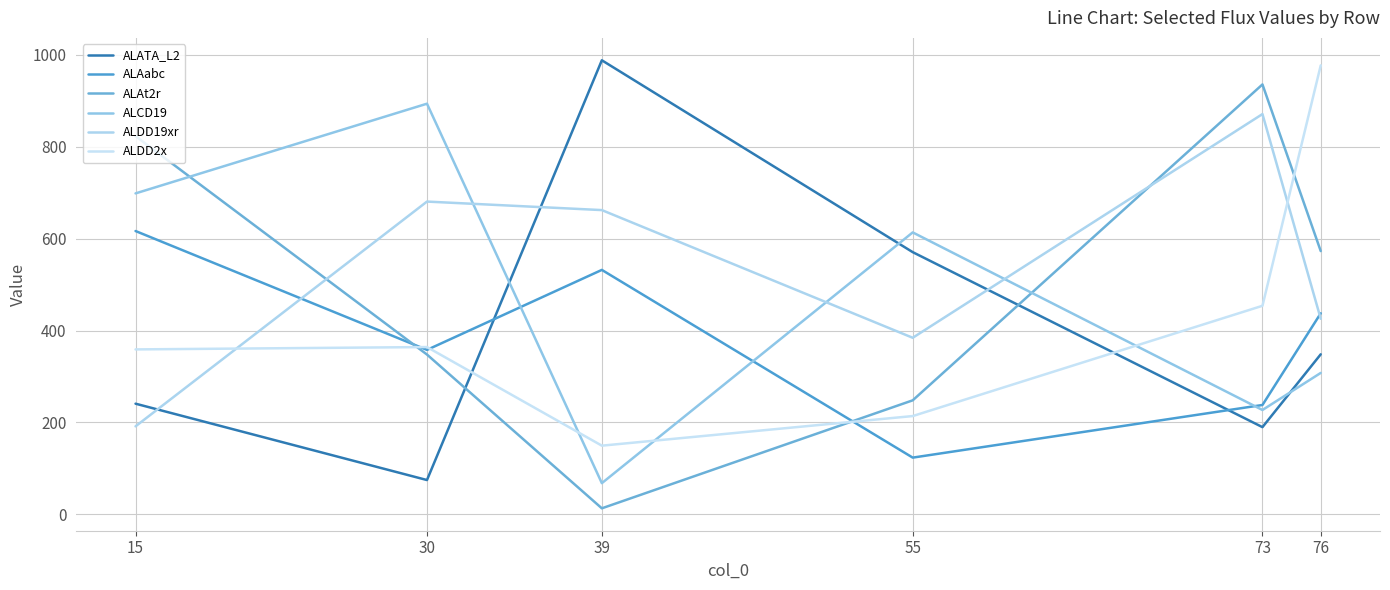

Between 39 and 73, which is larger?

39